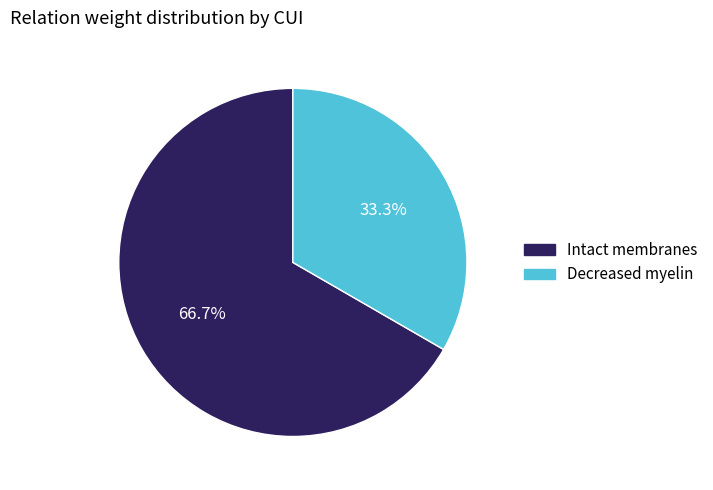

What portion of the pie excludes Intact membranes?

33.3%